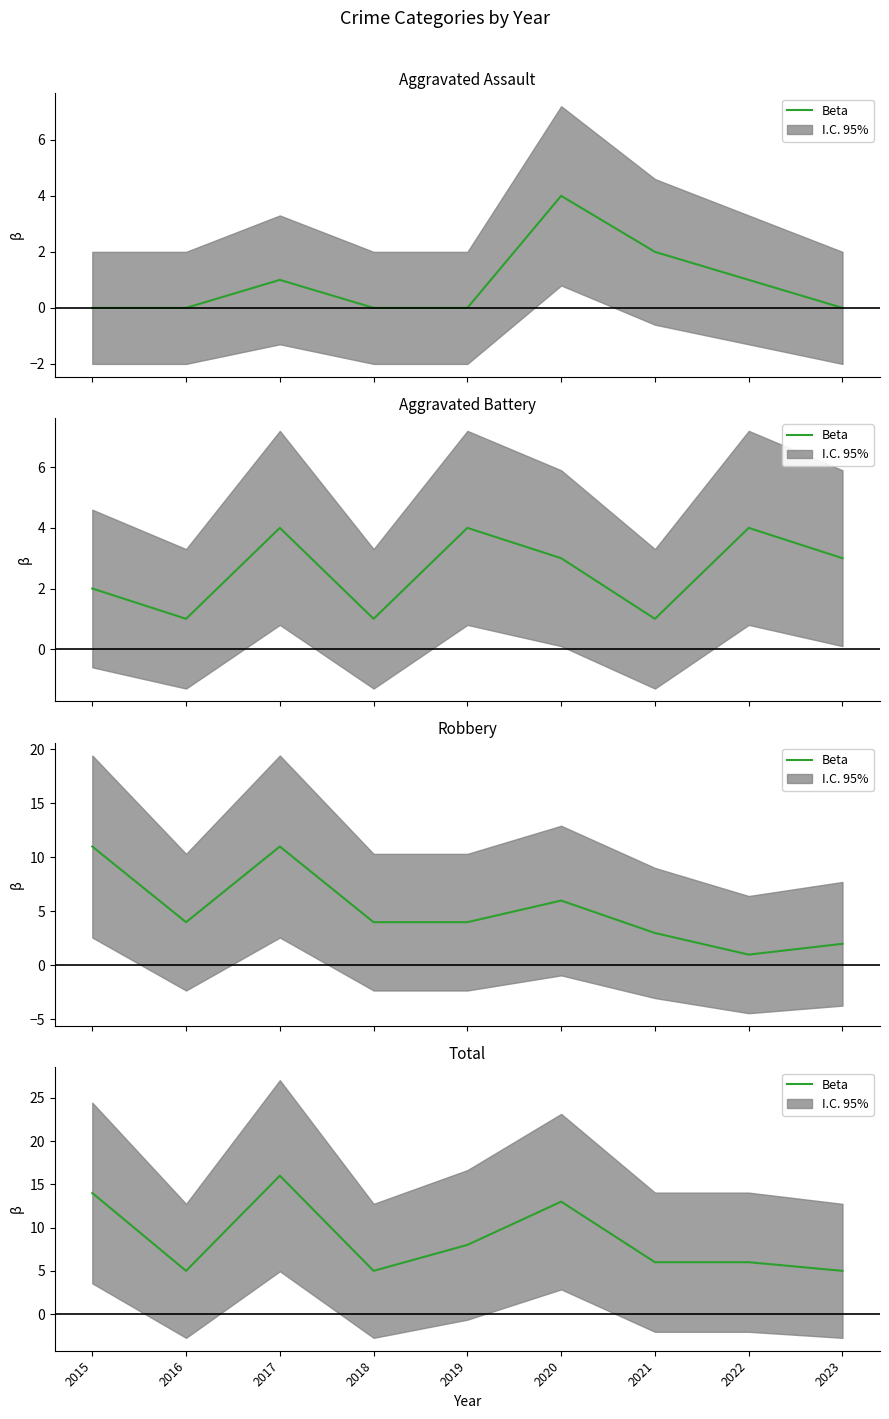

Reading left to right, extract all data points from this chart.

2015=14	2016=5	2017=16	2018=5	2019=8	2020=13	2021=6	2022=6	2023=5